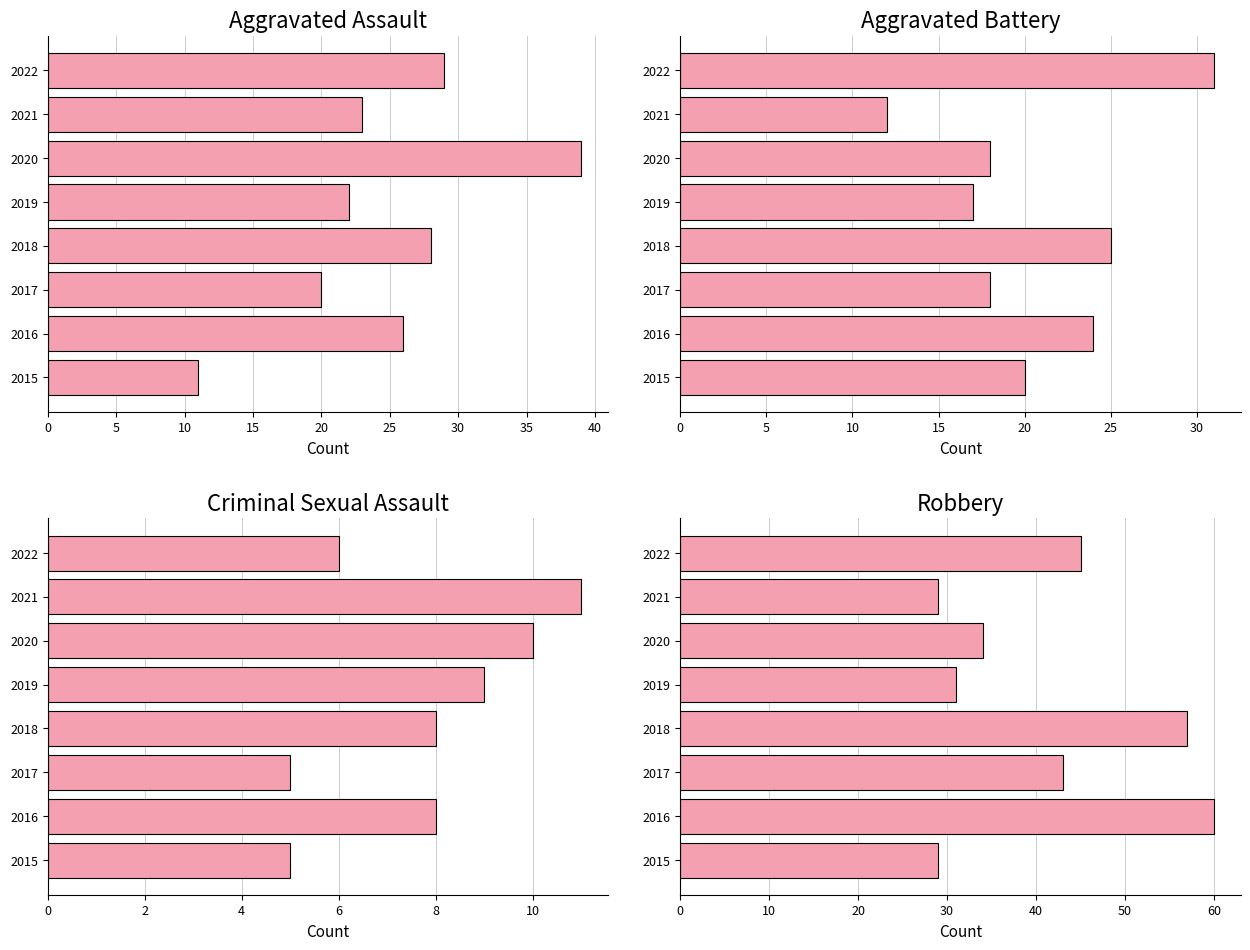

How many data points in Robbery are above 43?

3